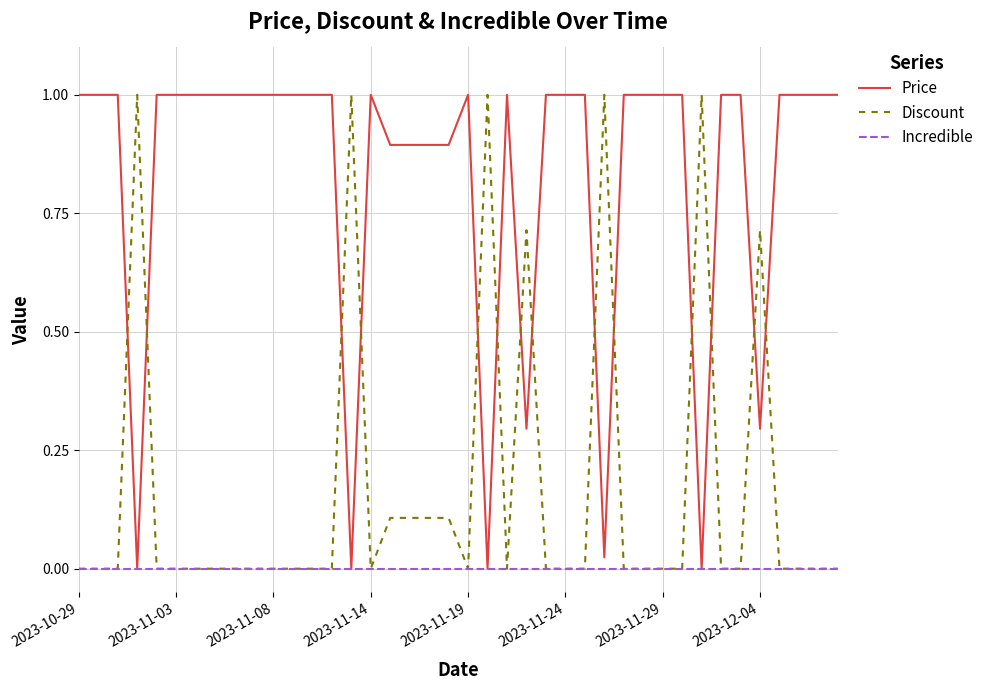

Is this an area chart (filled region under the line)?

No